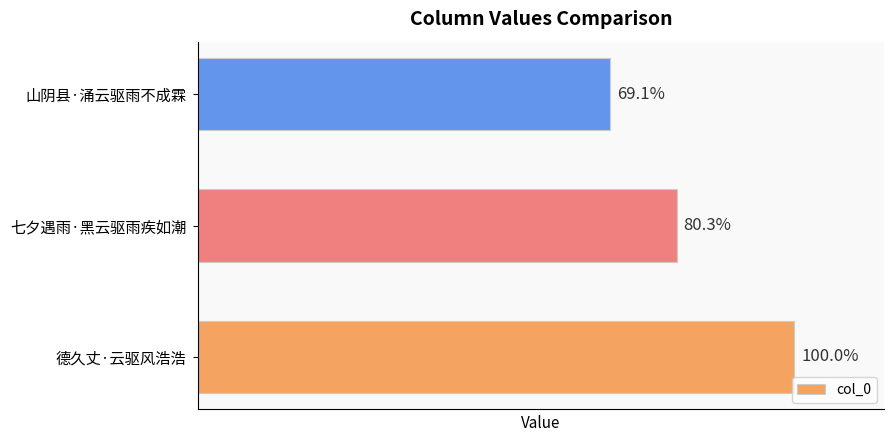

How many bars are there in total?

3